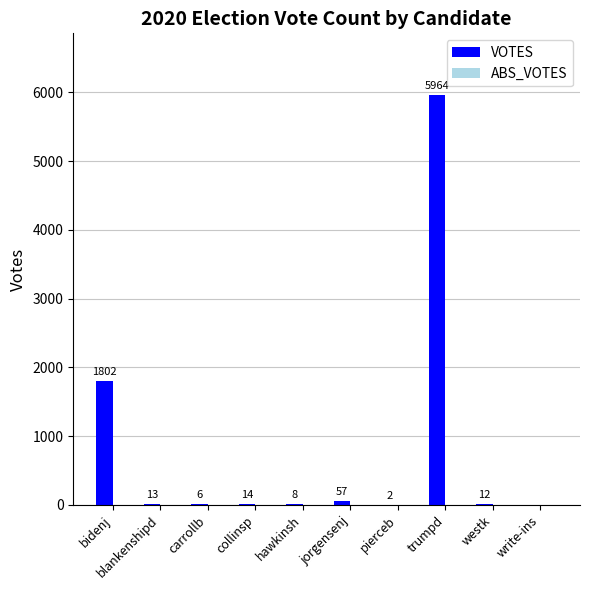

What is the sum of all values?

7878